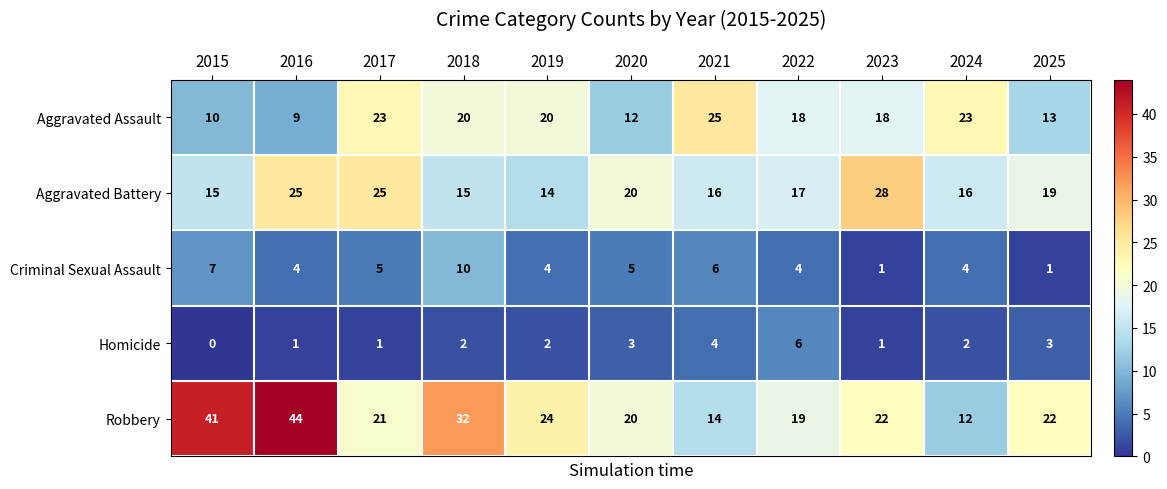

The Criminal Sexual Assault series shows 4 at 2022. True or false?

True